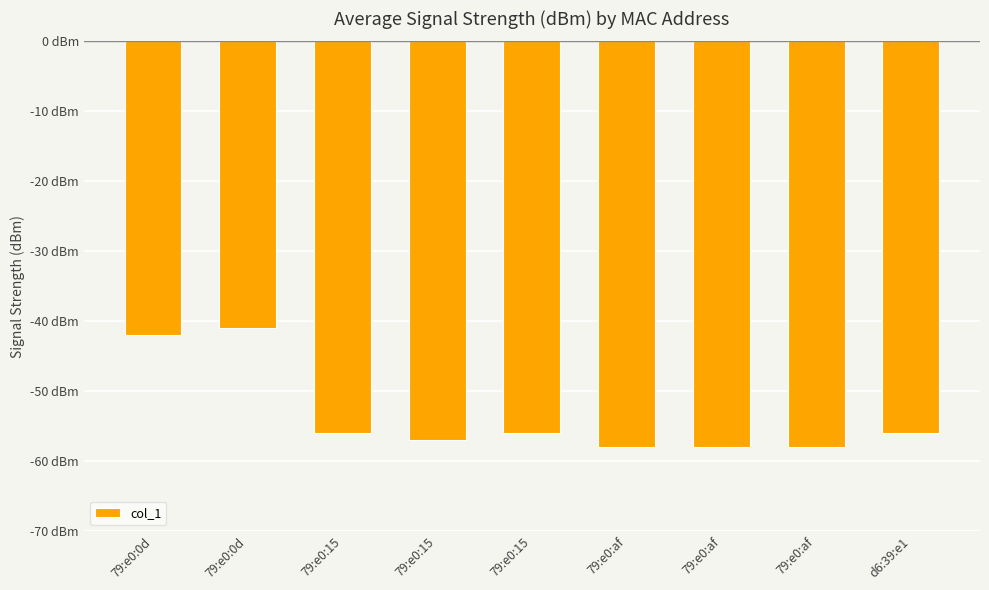

What is the difference between the maximum and minimum values?

17